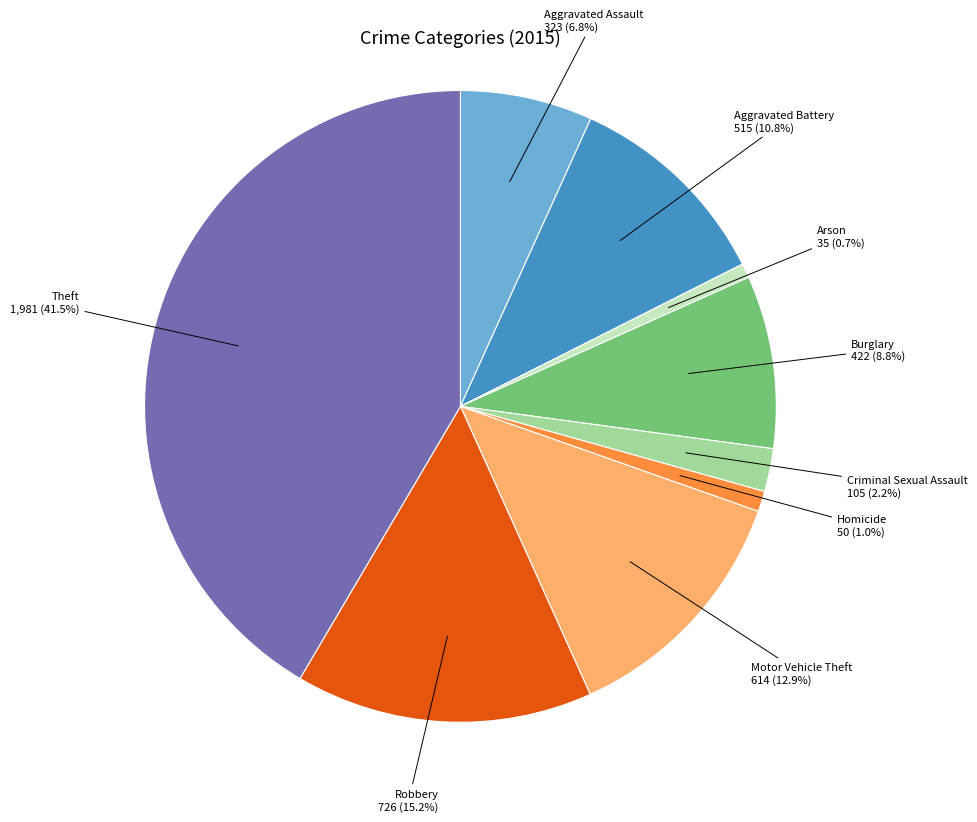

How many slices are in this pie chart?

9